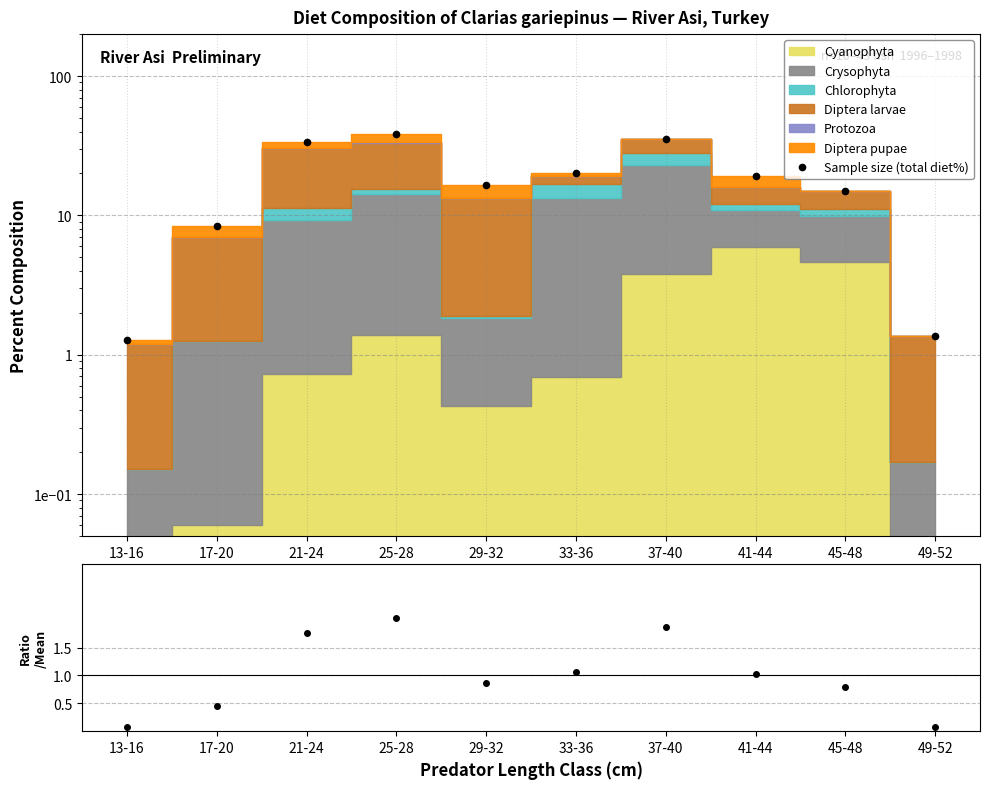

Reading left to right, transcribe all the data shown in this chart.

13-16=1.3	17-20=8.4	21-24=33.4	25-28=38.3	29-32=16.4	33-36=20.1	37-40=35.5	41-44=19.3	45-48=14.9	49-52=1.4